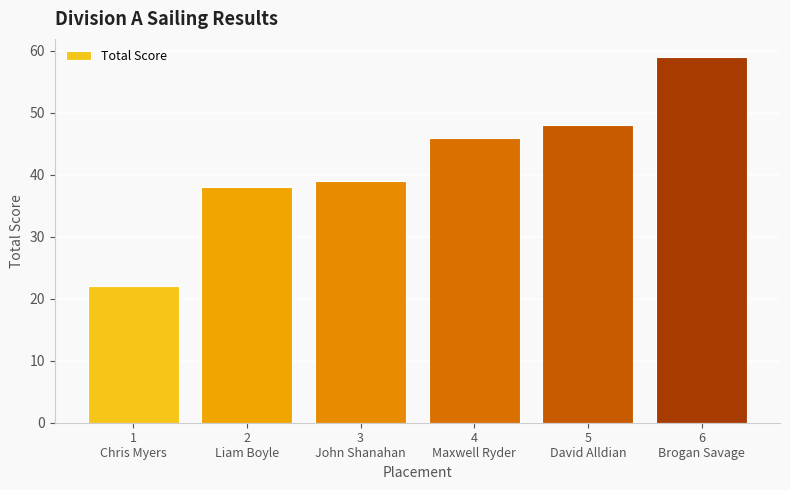

Rank the categories by value from highest to lowest.

6
Brogan Savage, 5
David Alldian, 4
Maxwell Ryder, 3
John Shanahan, 2
Liam Boyle, 1
Chris Myers